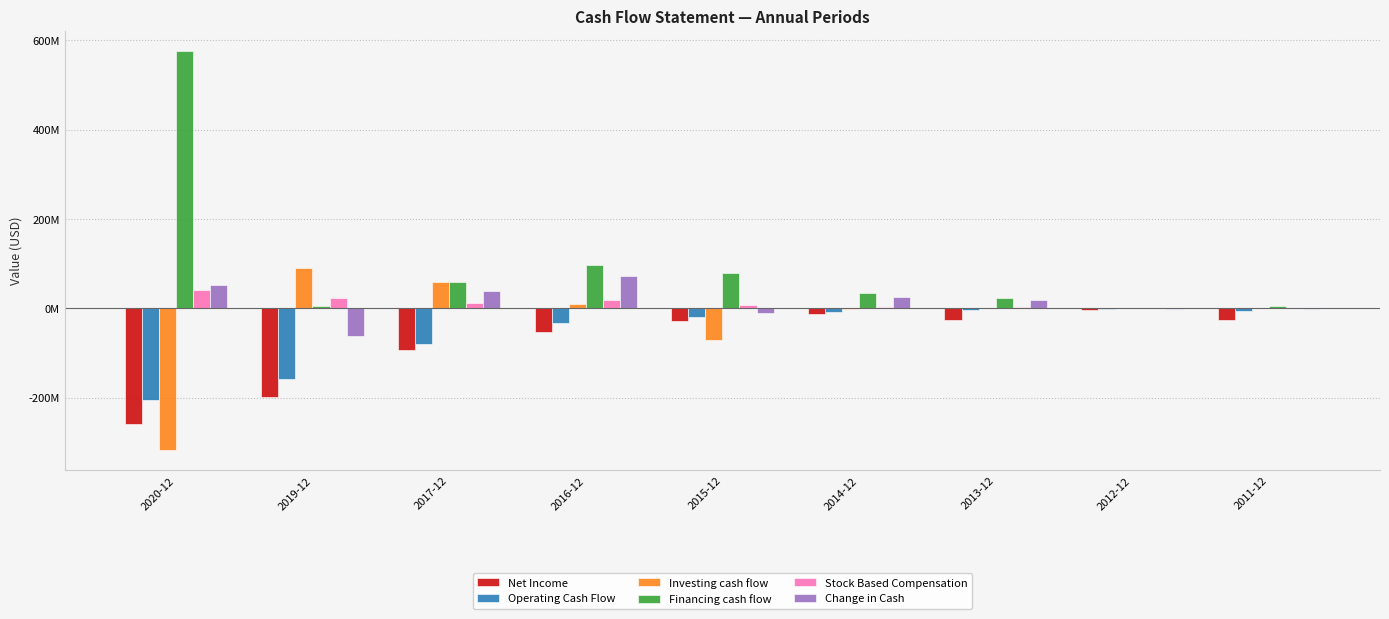

True or false: Net Income has a value of -20150937 at 2014-12.

False